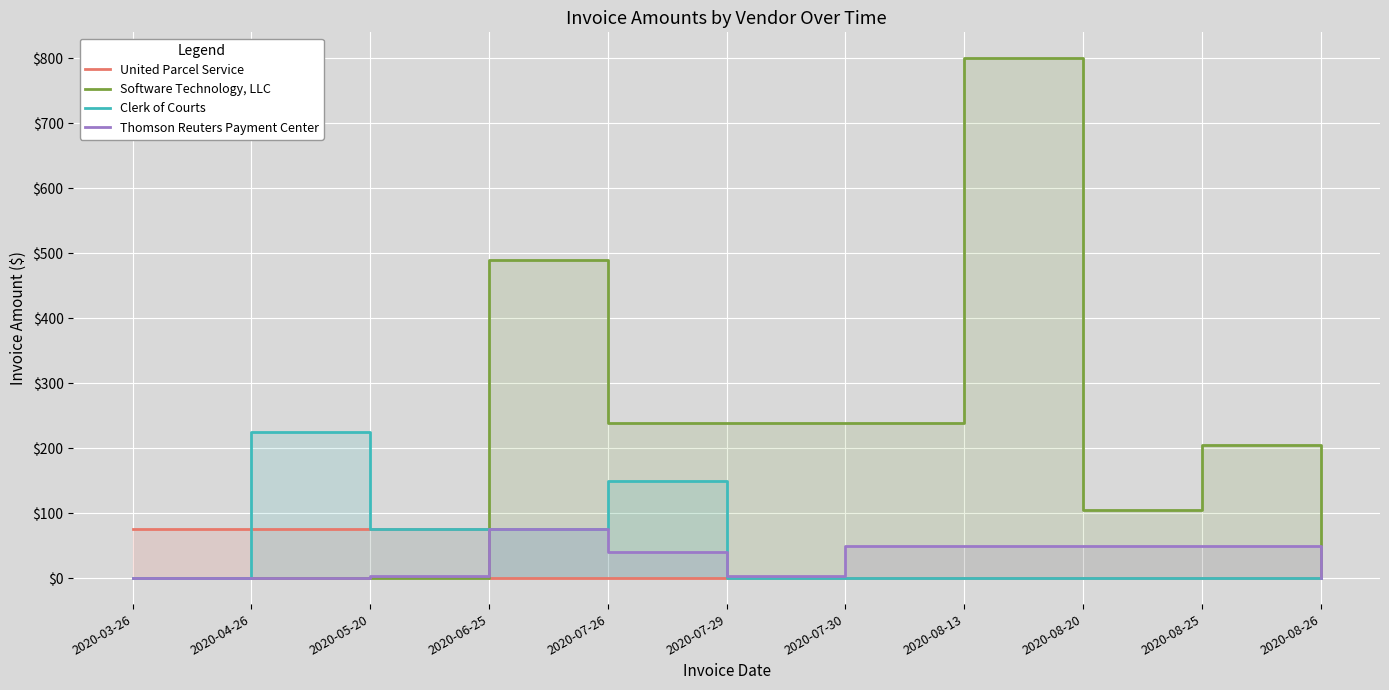

Which series changed the most between 2020-04-26 and 2020-08-25?

Clerk of Courts